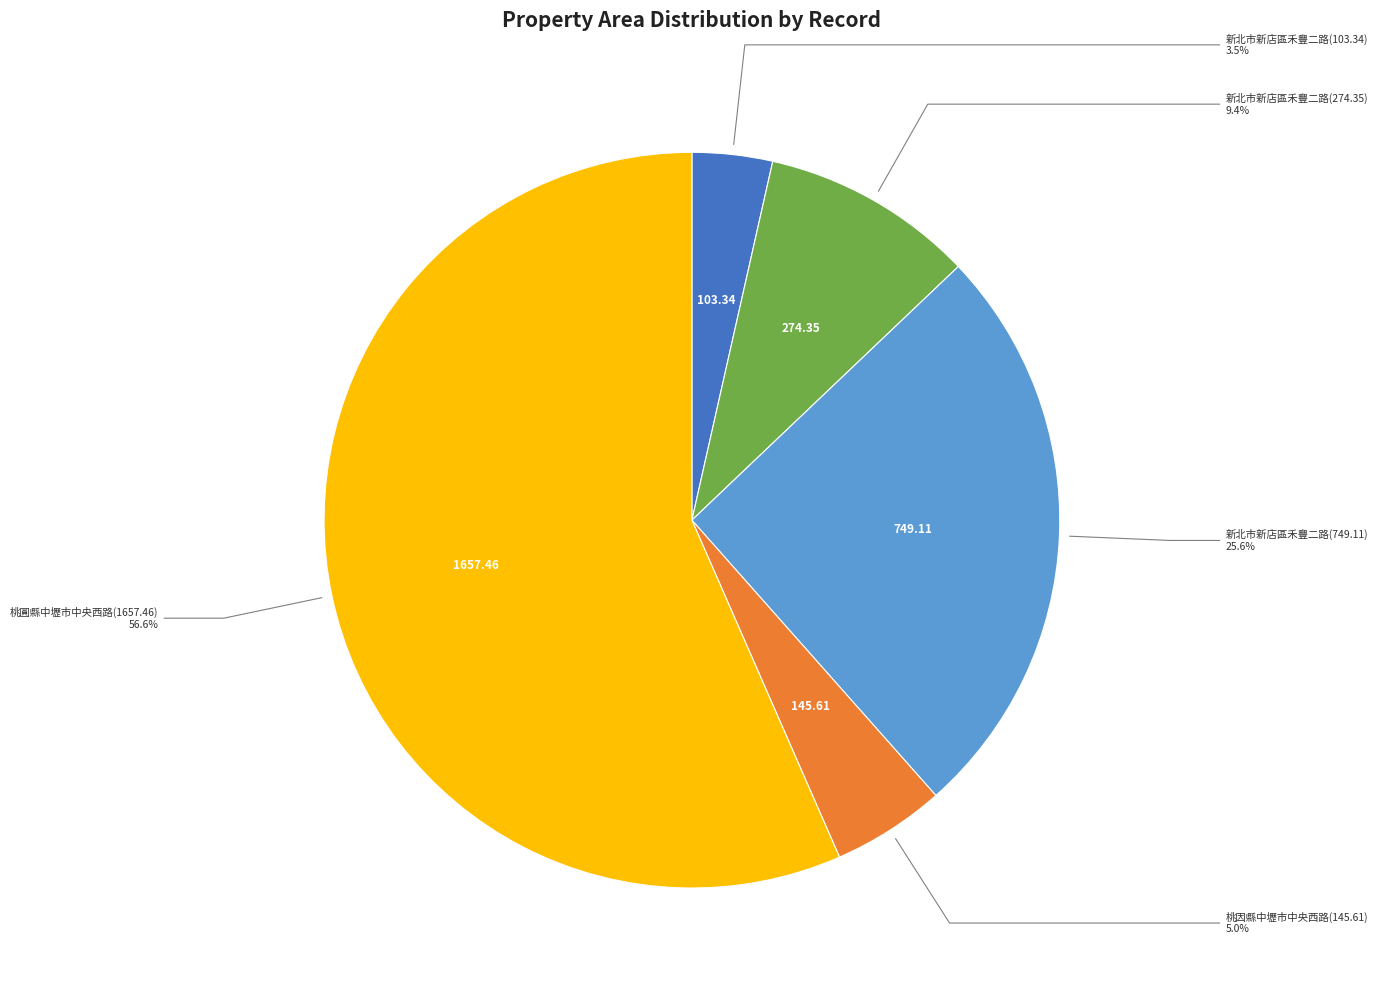

Does any single category account for the majority?

Yes